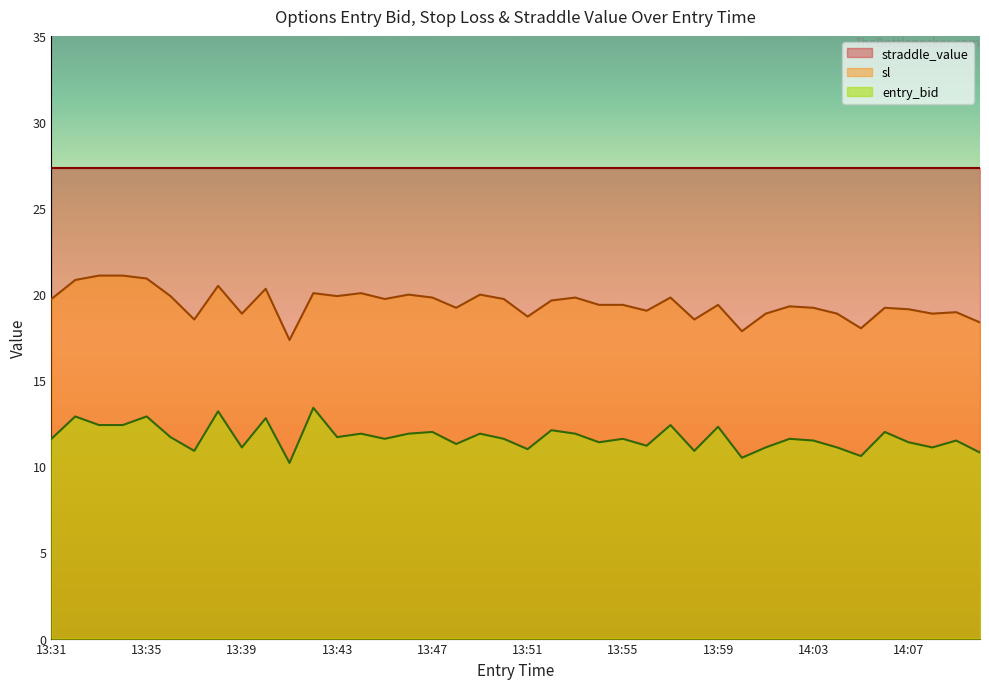

Rank the categories by sl value from highest to lowest.

13:33, 13:34, 13:35, 13:32, 13:38, 13:40, 13:42, 13:44, 13:46, 13:49, 13:36, 13:43, 13:47, 13:53, 13:57, 13:31, 13:45, 13:50, 13:52, 13:54, 13:55, 13:59, 14:02, 13:48, 14:03, 14:06, 14:07, 13:56, 14:09, 13:39, 14:01, 14:04, 14:08, 13:51, 13:37, 13:58, 14:10, 14:05, 14:00, 13:41